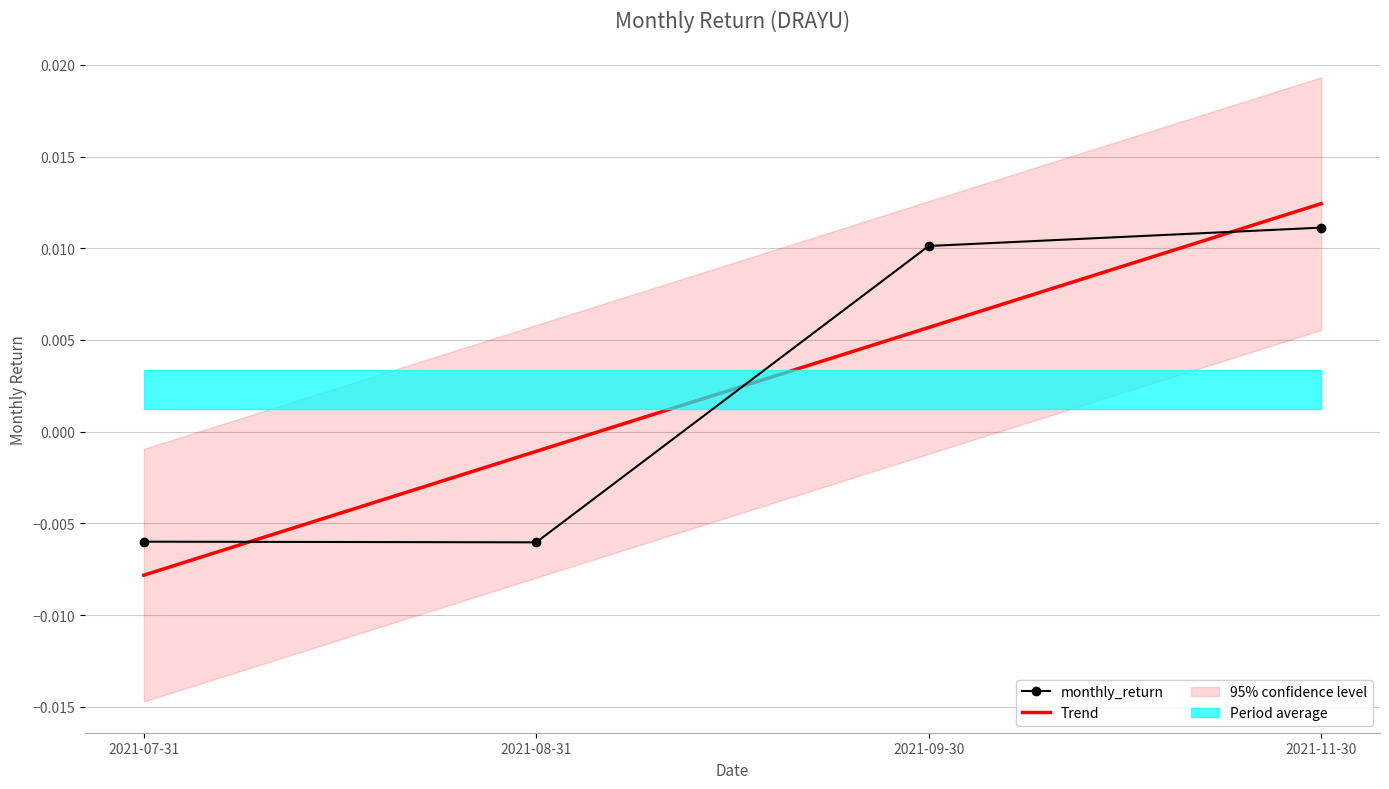

True or false: the data has more than 0 interior local peaks.

False